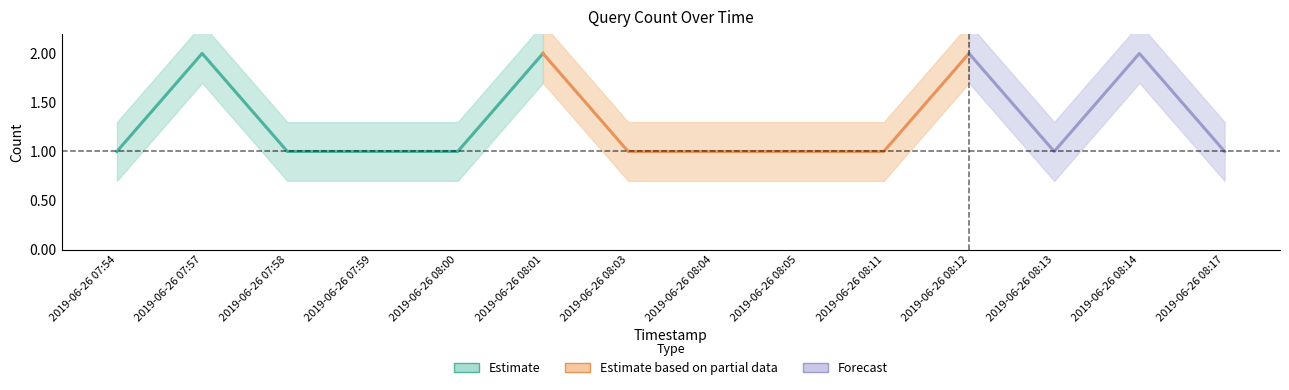

Reading right to left, extract all data points from this chart.

2019-06-26 08:17=1	2019-06-26 08:14=2	2019-06-26 08:13=1	2019-06-26 08:12=2	2019-06-26 08:11=1	2019-06-26 08:05=1	2019-06-26 08:04=1	2019-06-26 08:03=1	2019-06-26 08:01=2	2019-06-26 08:00=1	2019-06-26 07:59=1	2019-06-26 07:58=1	2019-06-26 07:57=2	2019-06-26 07:54=1